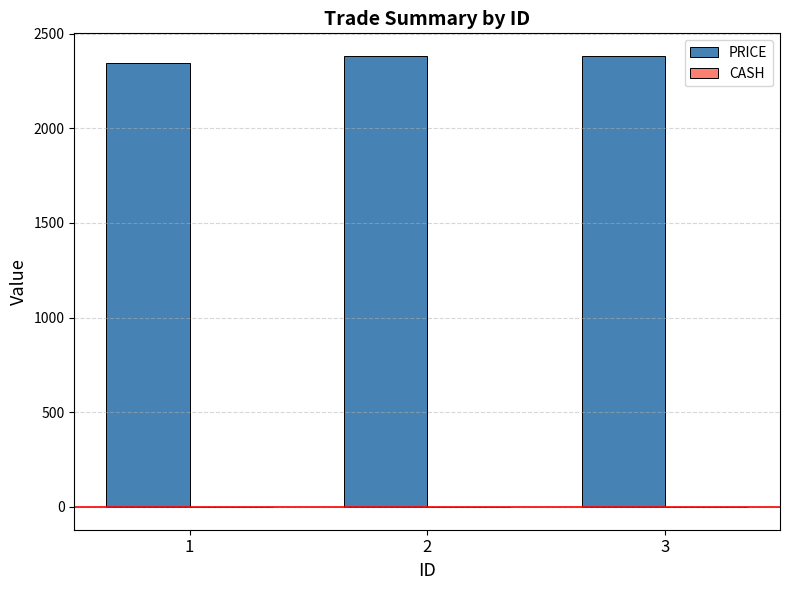

Which series has the largest total across all categories?

PRICE